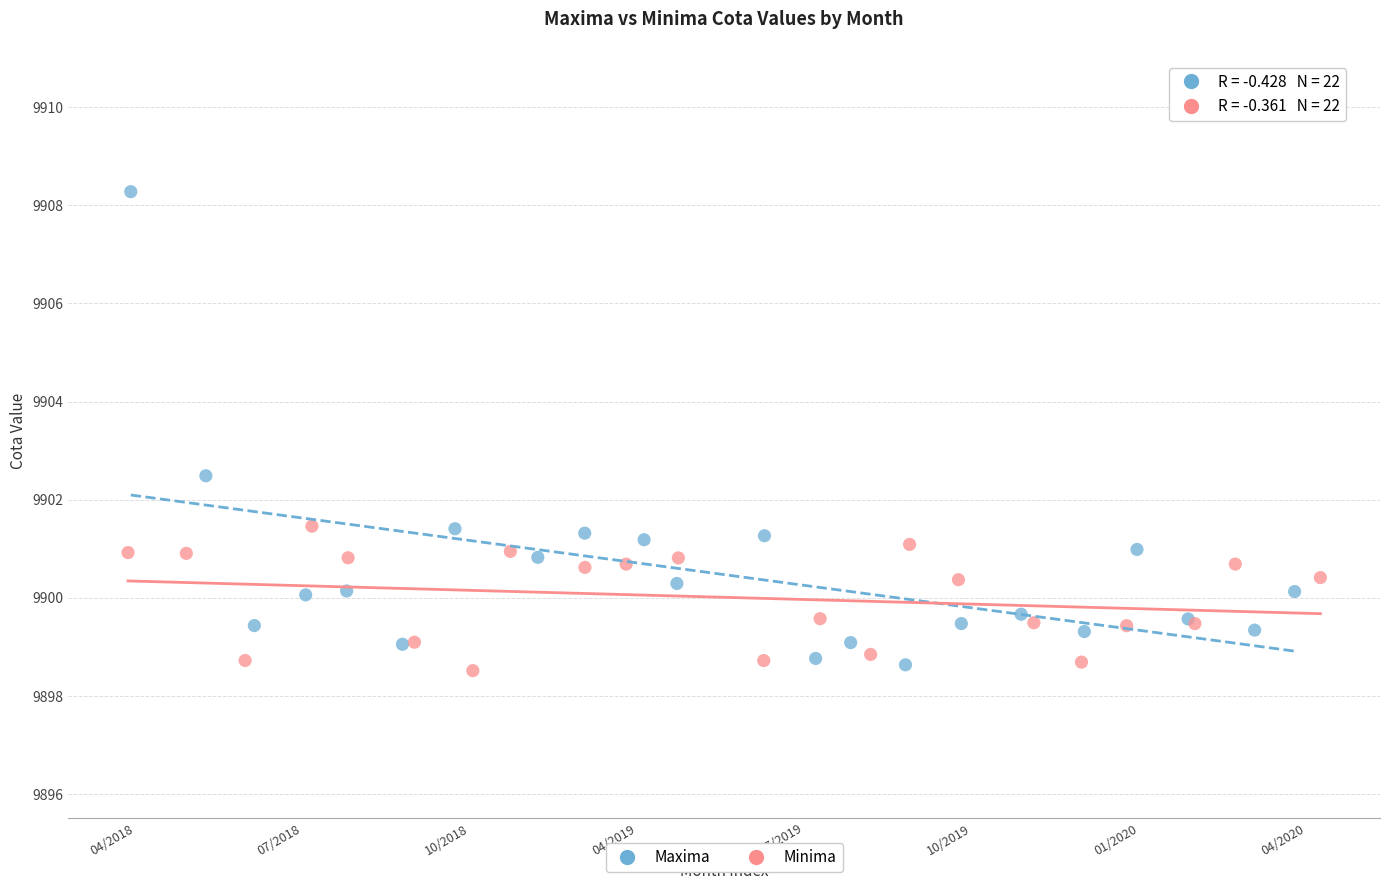

Which series reaches the maximum Y coordinate?

Maxima